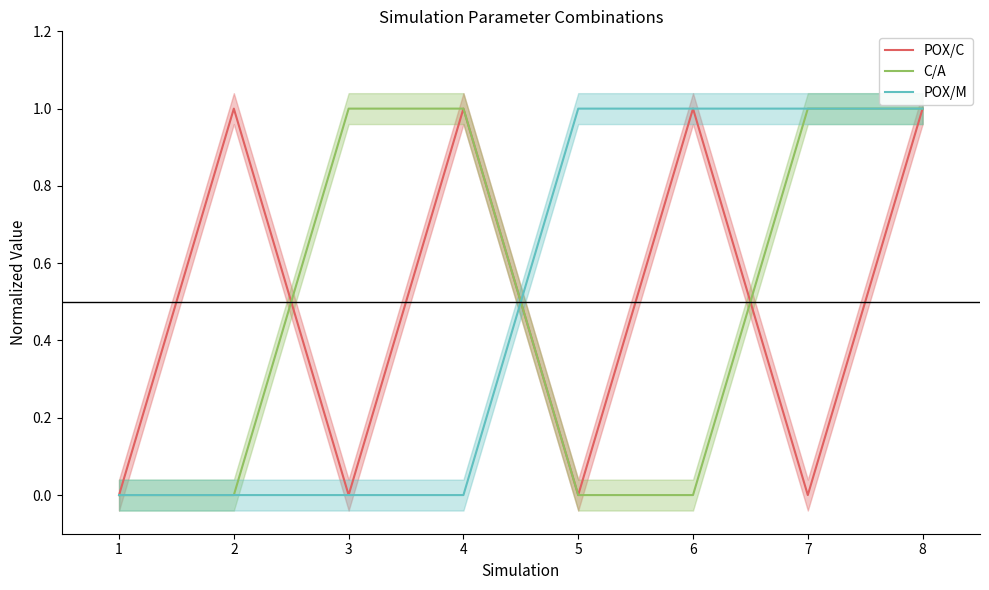

How many intersections are there between C/A and POX/M?

1